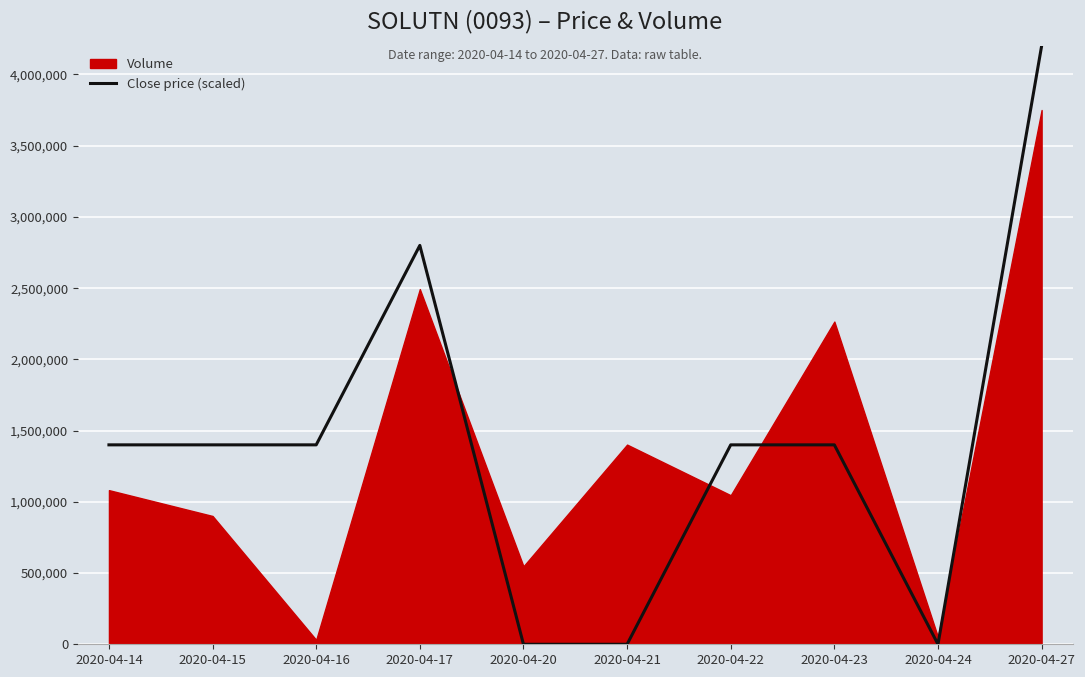

Is it true that the value at 2020-04-17 is 2800000.0?

True